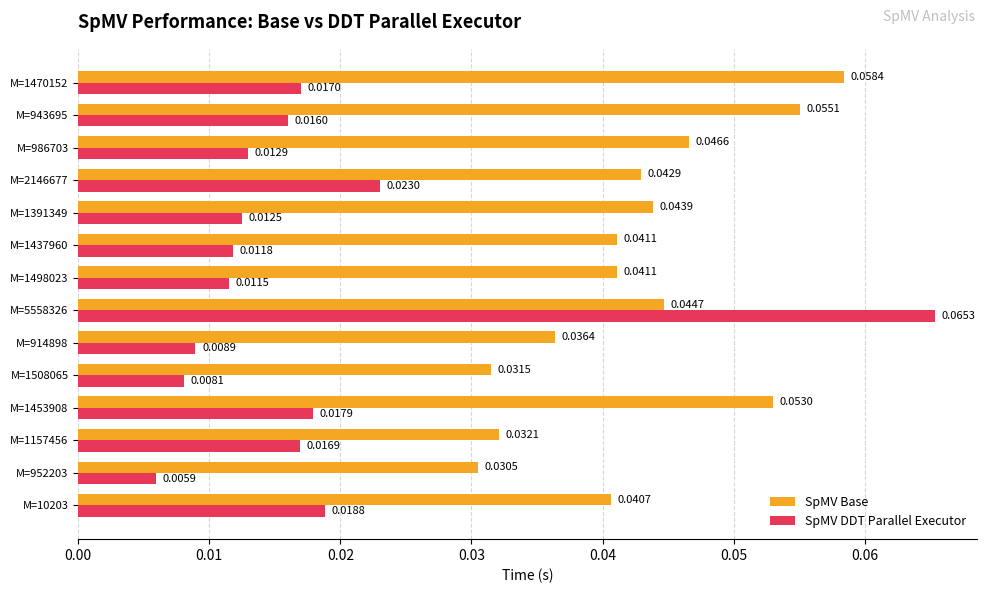

Which series changed the most between M=952203 and M=1391349?

SpMV Base